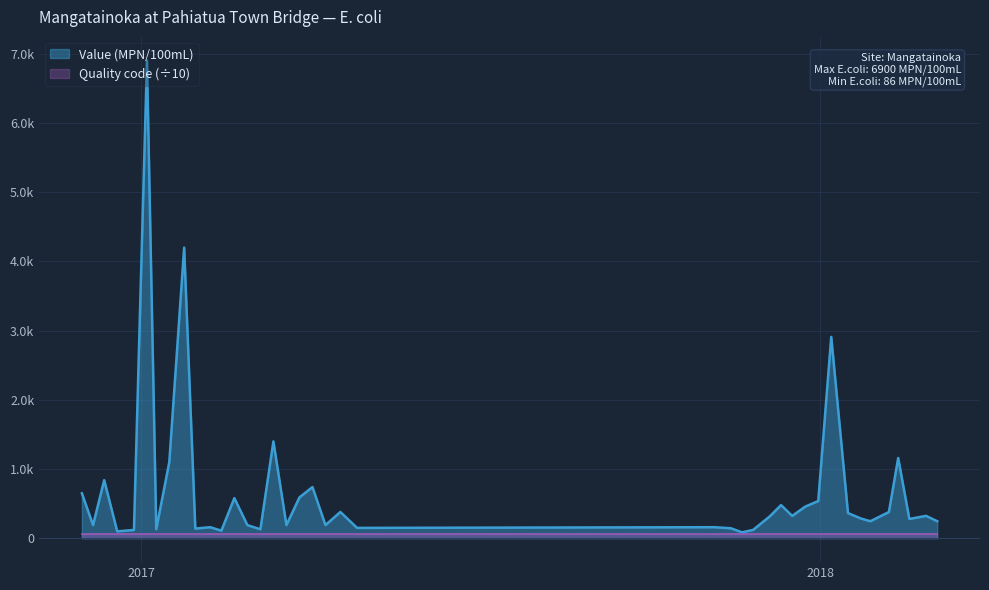

Reading left to right, what are all the values shown in this chart?

650	190	840	100	120	6900	130	1100	4200	140	160	110	580	190	130	1400	190	590	740	190	380	150	160	145	86	121	318	480	323	457	538	2910	364	285	246	379	1160	279	324	246